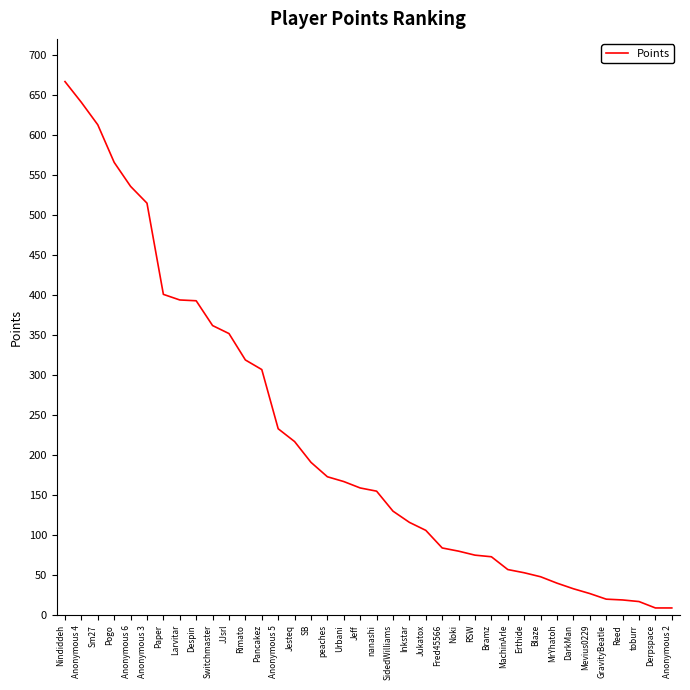

What is the greatest value displayed?

667